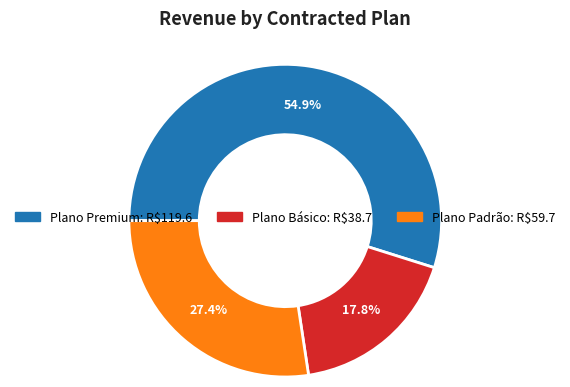

Does any single category account for the majority?

Yes